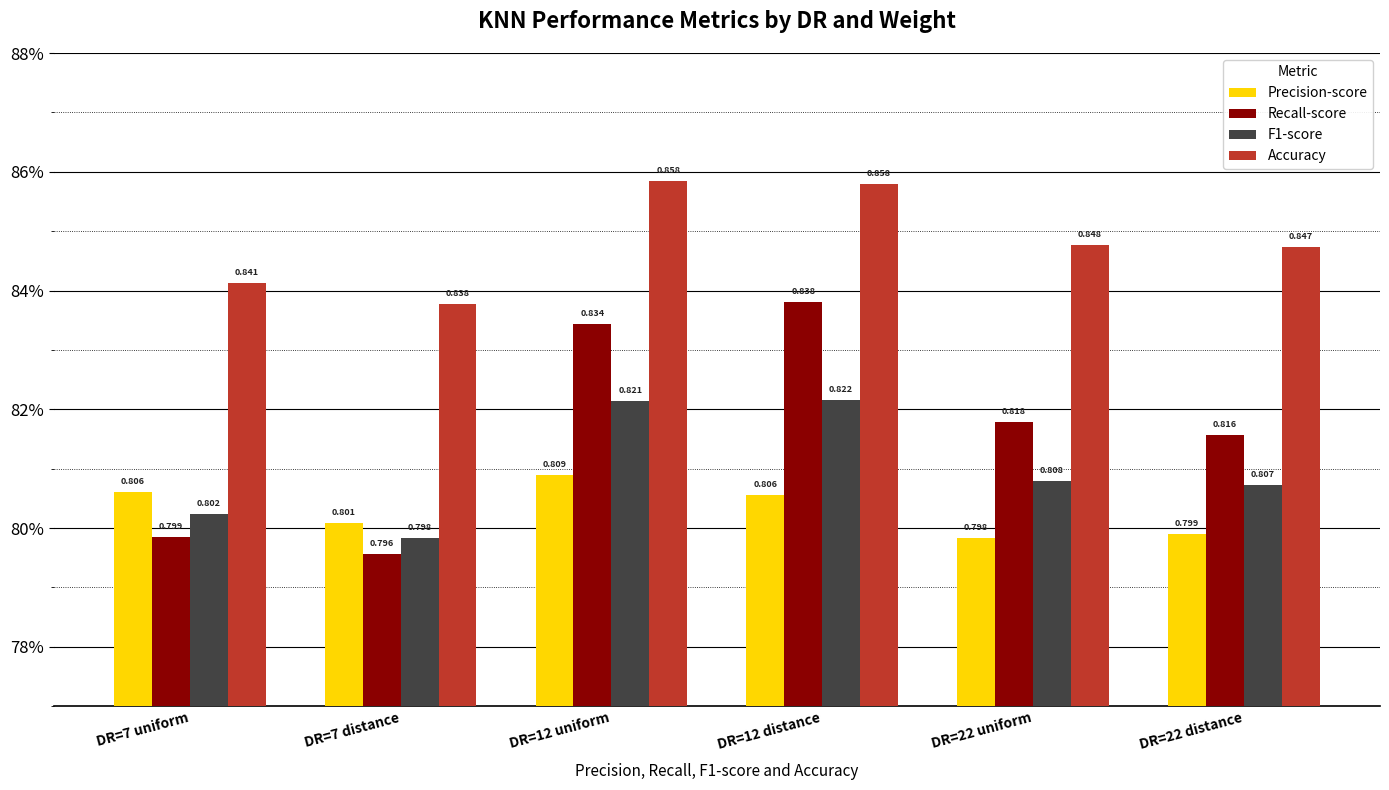

What position from the left is DR=12 uniform?

3